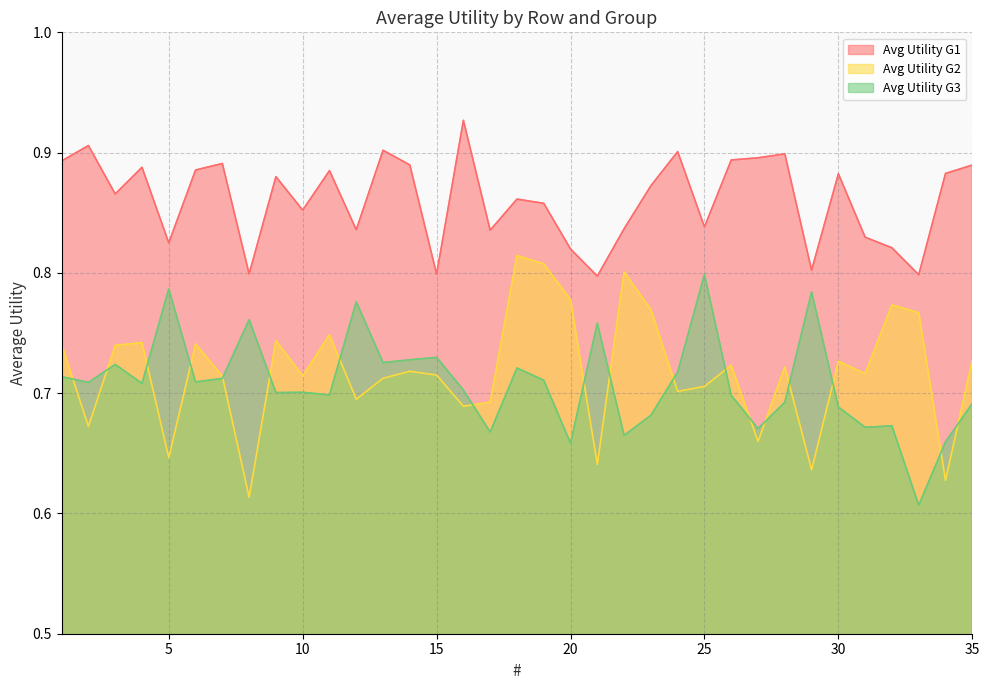

Between 4 and 5, which series saw the biggest shift?

Avg Utility G2